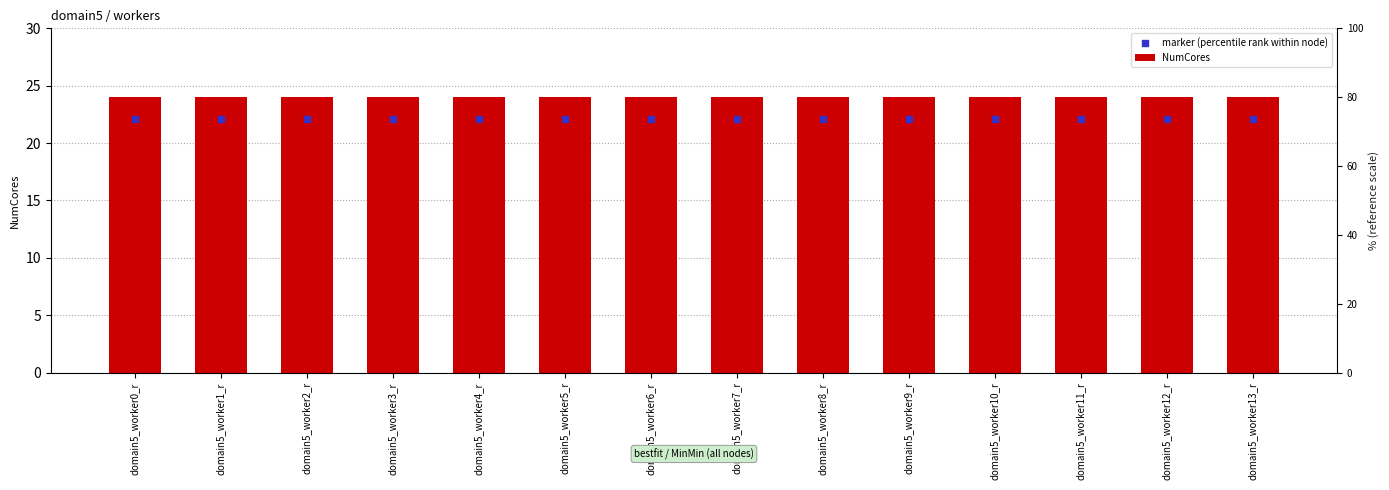

What is the total value across all series at domain5_worker12_r?

46.1